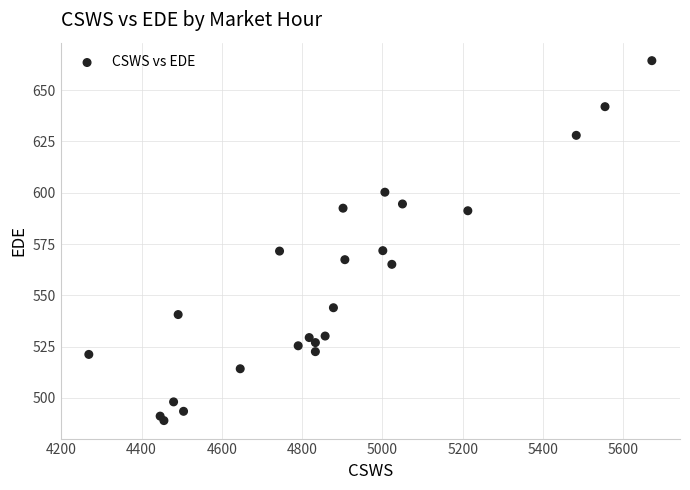

What is the range of X values (max minus min)?

1402.3